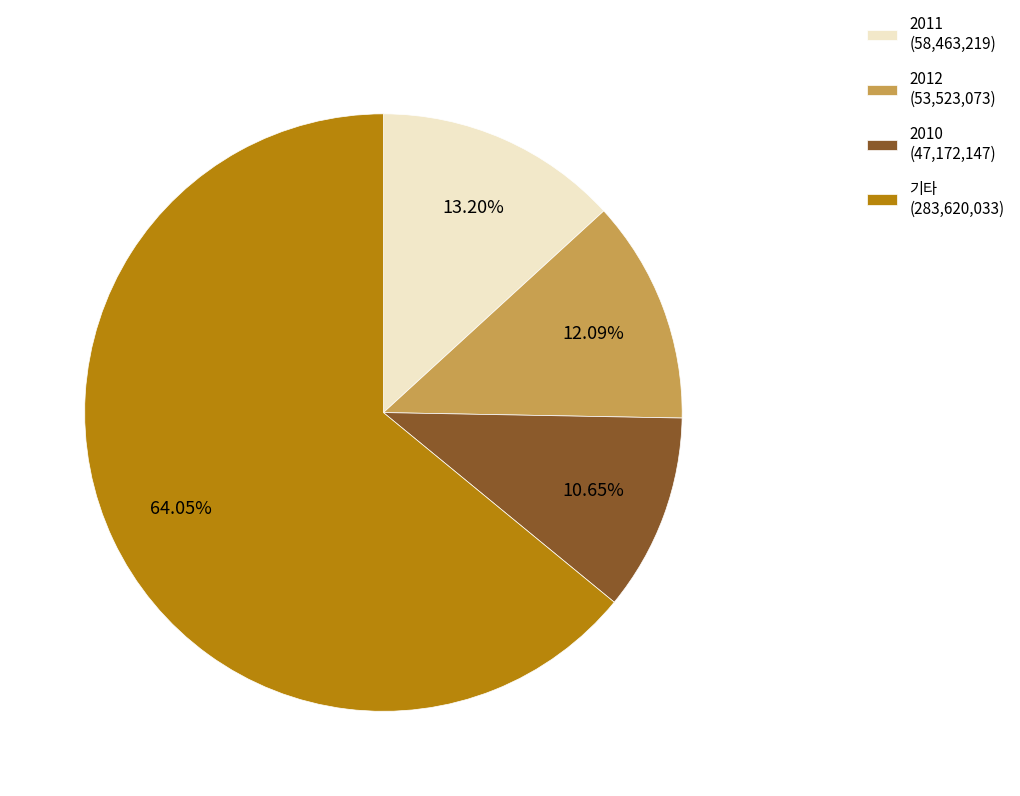

Which category has the biggest portion of the pie?

기타 (283,620,033)